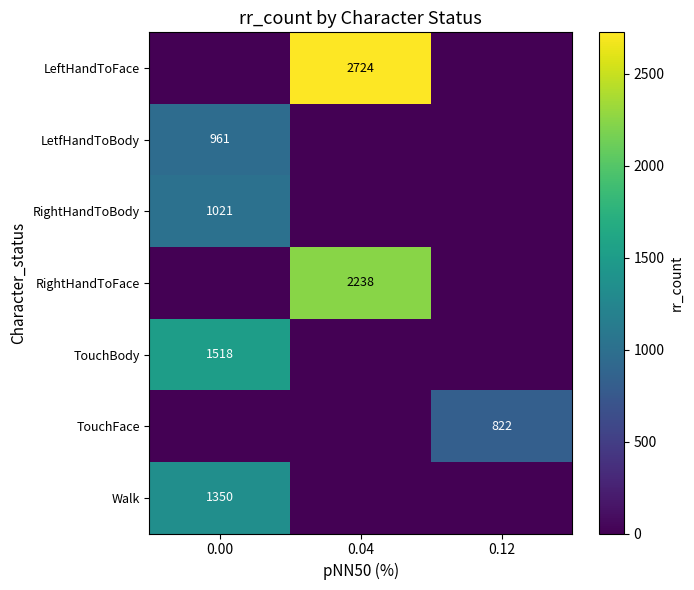

Between 0.04 and 0.00, which is larger?

0.04